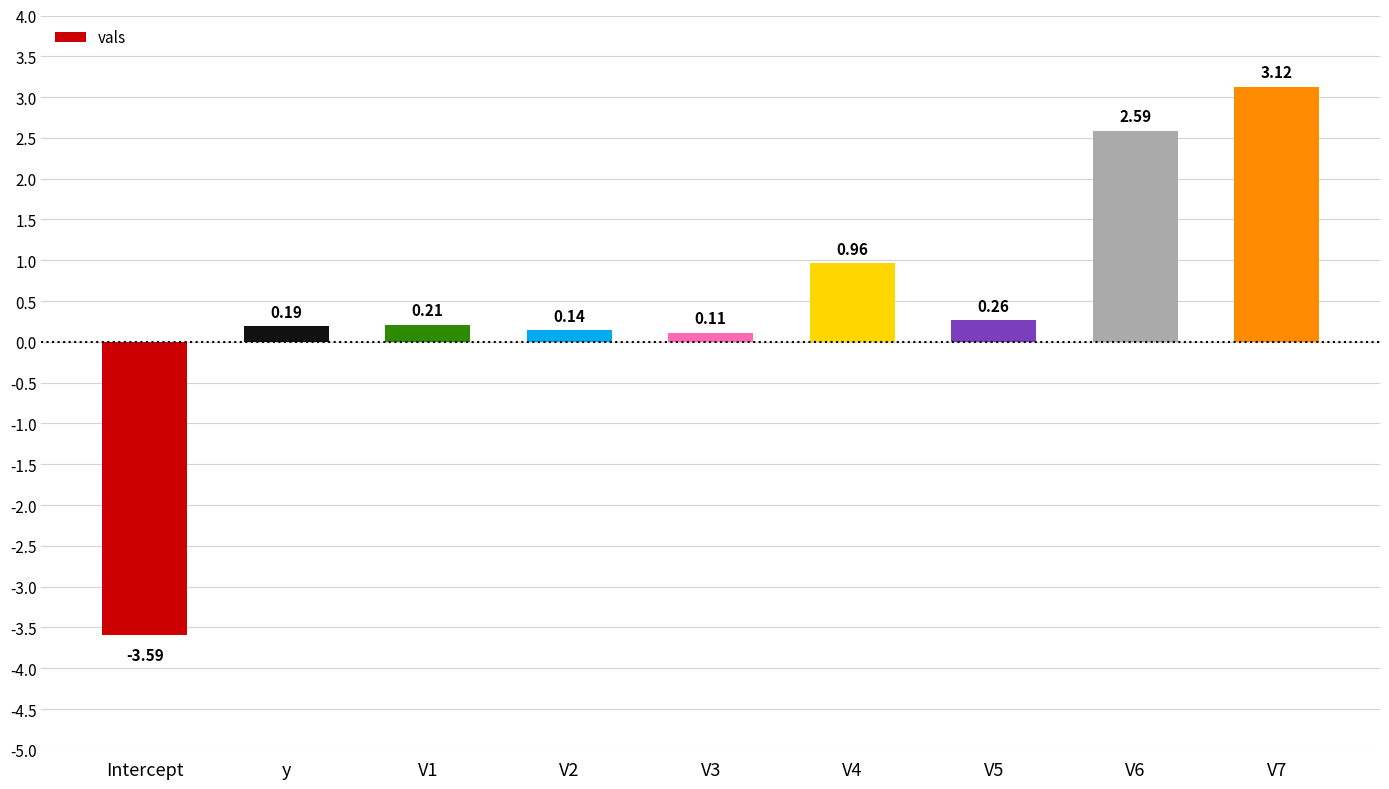

What is the label of the 9th bar from the right?

Intercept